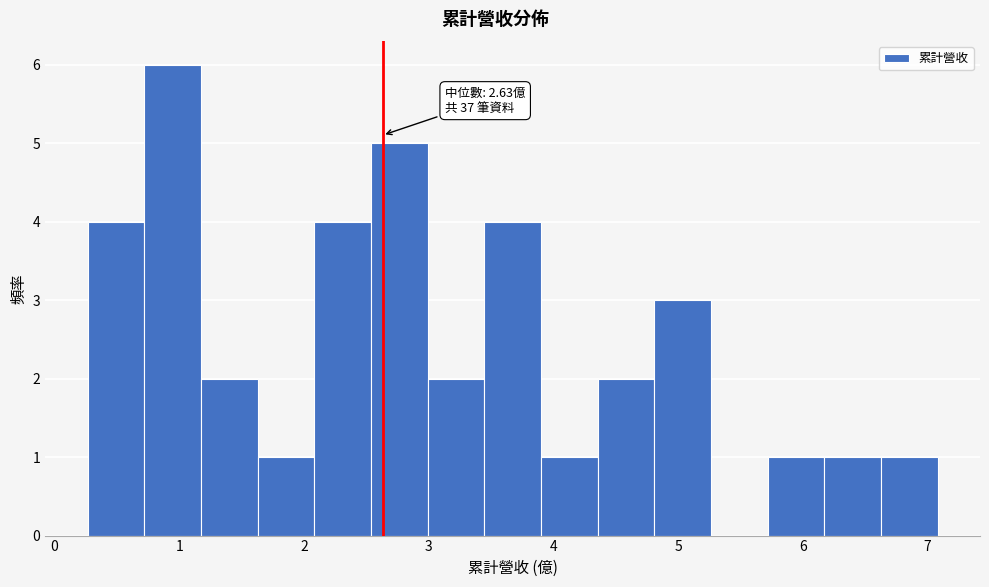

Which range on the x-axis has the tallest bar?

0.7 to 1.2